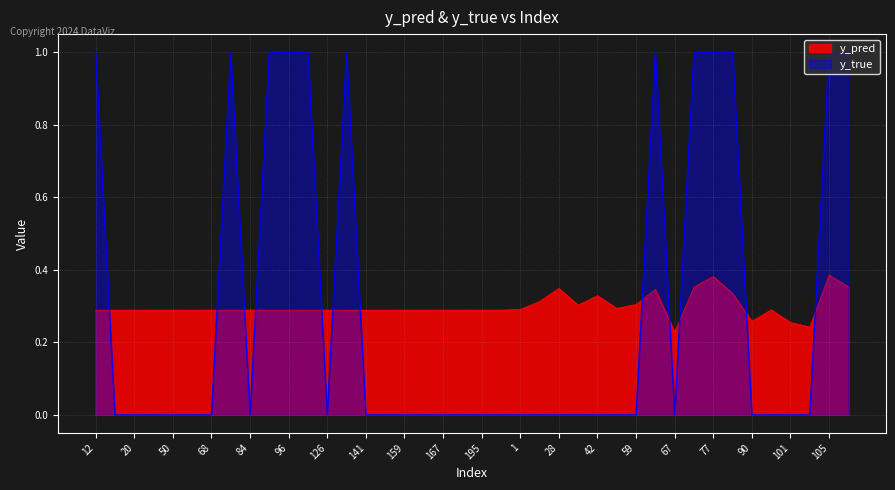

Where is y_pred nearest to the value 0?

67